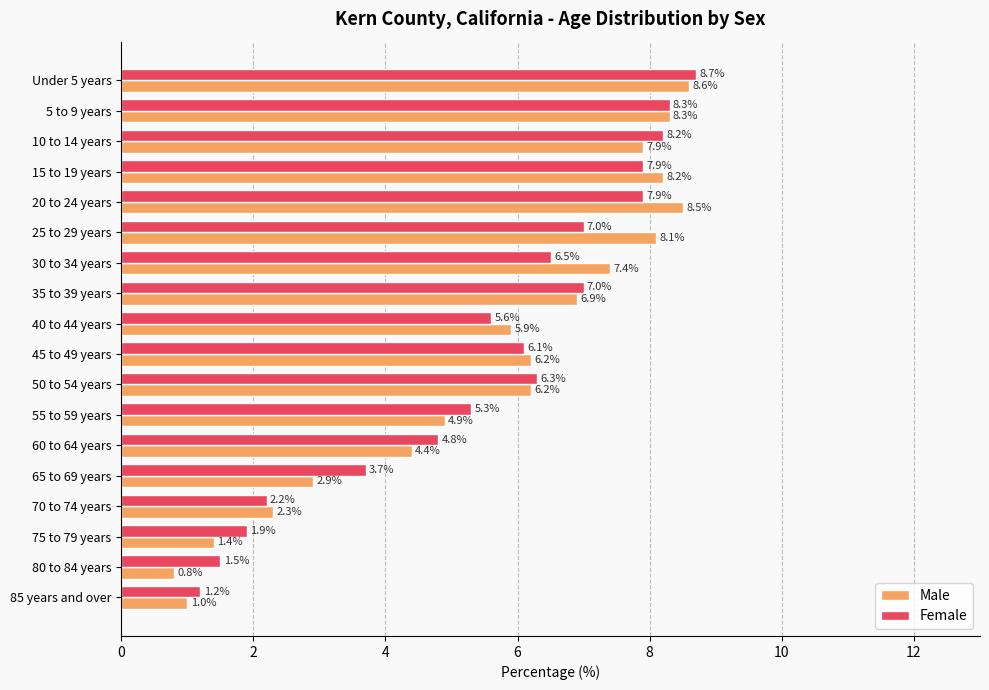

The Male series shows 12.4 at 30 to 34 years. True or false?

False